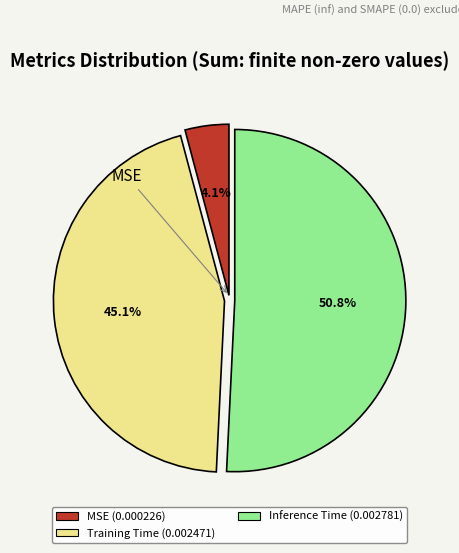

Is there a majority slice in this chart?

Yes